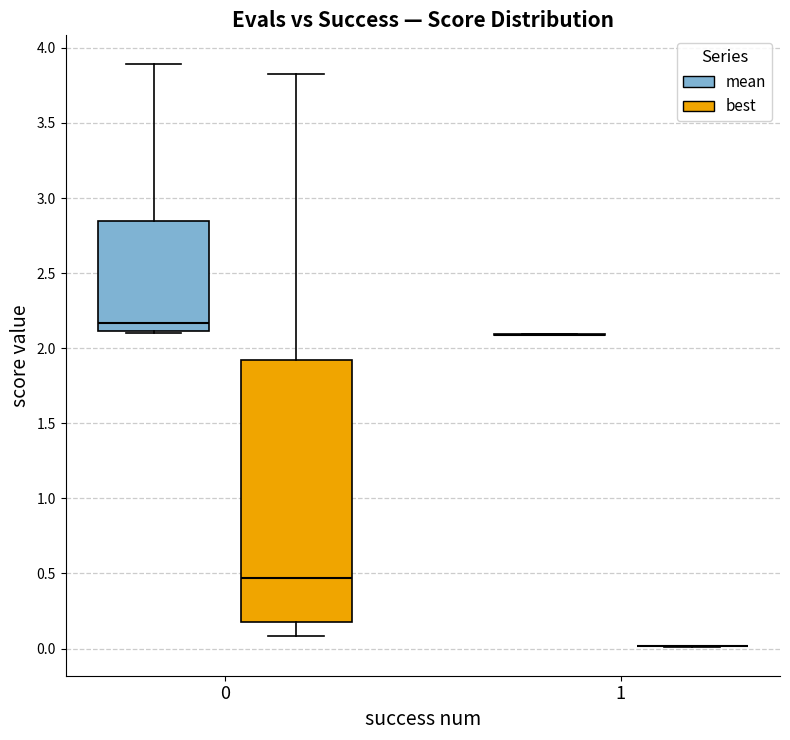

Reading left to right, transcribe this box plot: for each box, give where its median line is, the range the box spans, and where its two whiskers end, as read against the y-axis. The values are not printed on the chart, so give them approximately, as read against the axis.

0 (mean): median 2.15, box 2.10 to 2.85, whiskers 2.10 to 3.90
0 (best): median 0.45, box 0.15 to 1.90, whiskers 0.10 to 3.80
1 (mean): box collapsed to a line at 2.10, whiskers 2.10 to 2.10
1 (best): box collapsed to a line at 0.00, whiskers 0.00 to 0.00